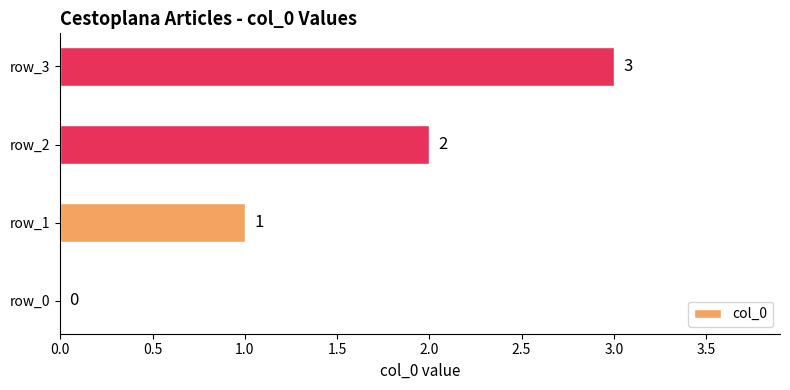

True or false: the data shows 0 at row_0.

True